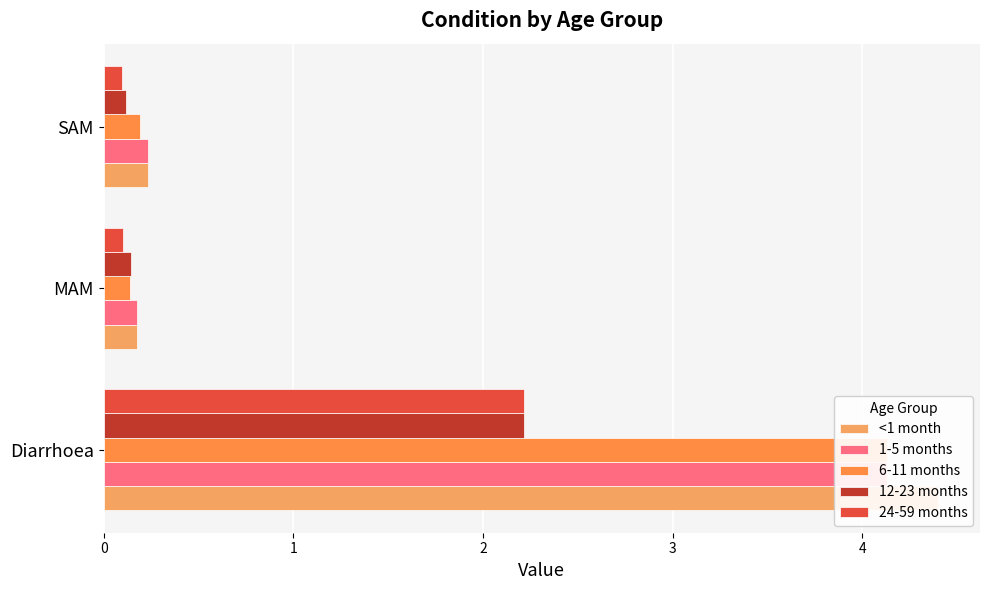

The value of 6-11 months at SAM is 0.1. True or false?

False